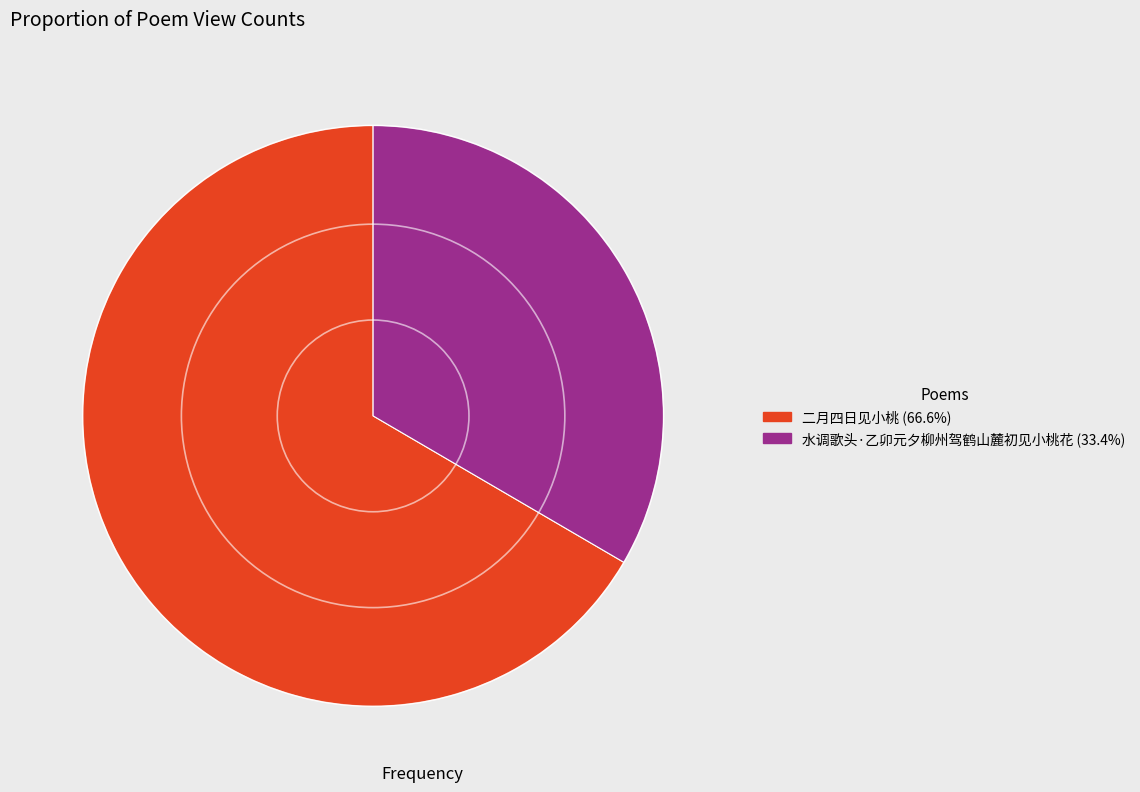

Does any single category account for the majority?

Yes